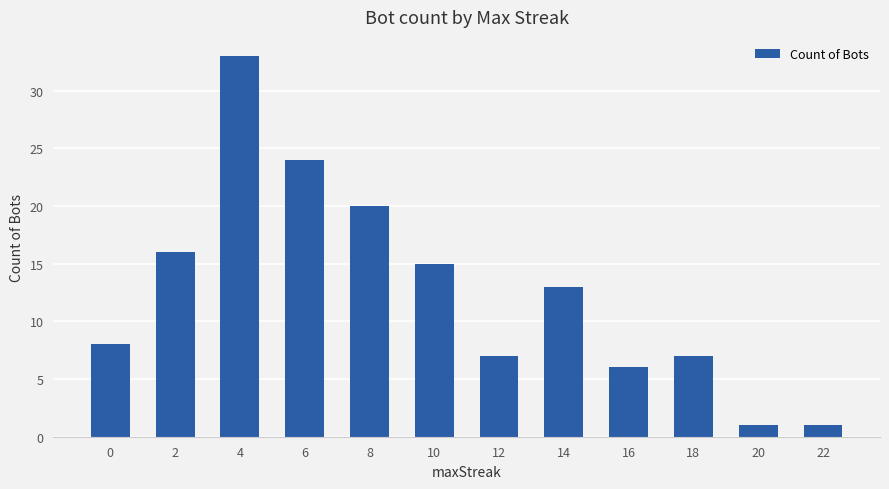

What is the average value?

13